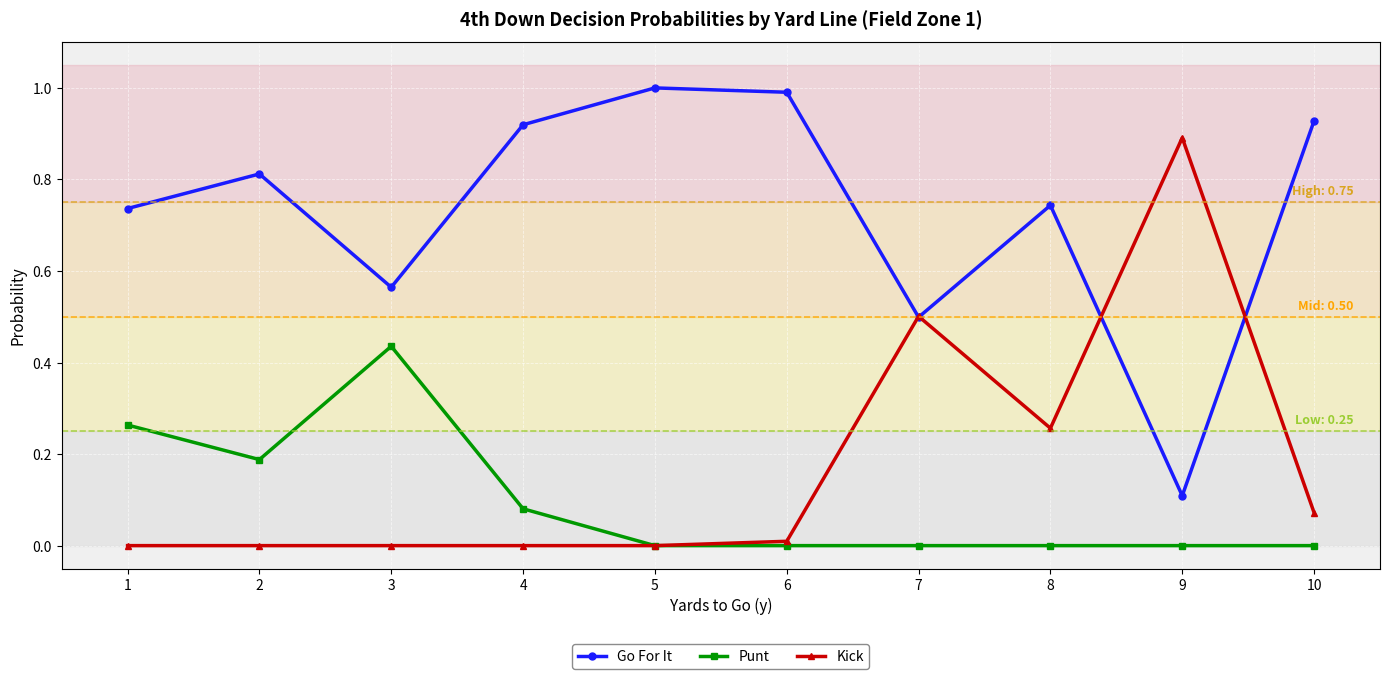

The value of Punt at 10 is 0.3. True or false?

False